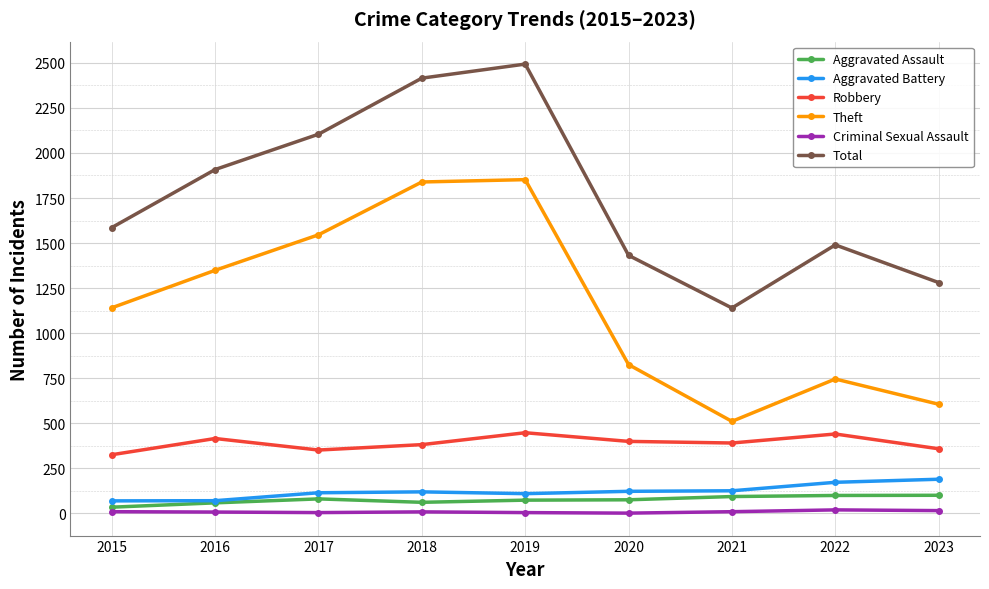

True or false: Theft and Robbery intersect in this chart.

False